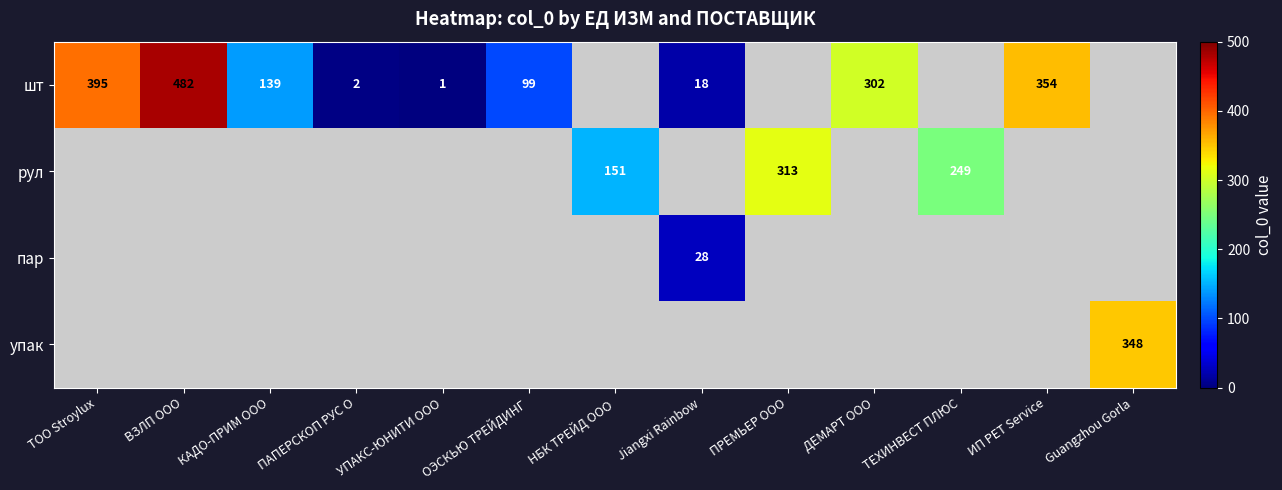

What is the difference between the шт values at ТОО Stroylux and ОЭСКЬЮ ТРЕЙДИНГ?

296